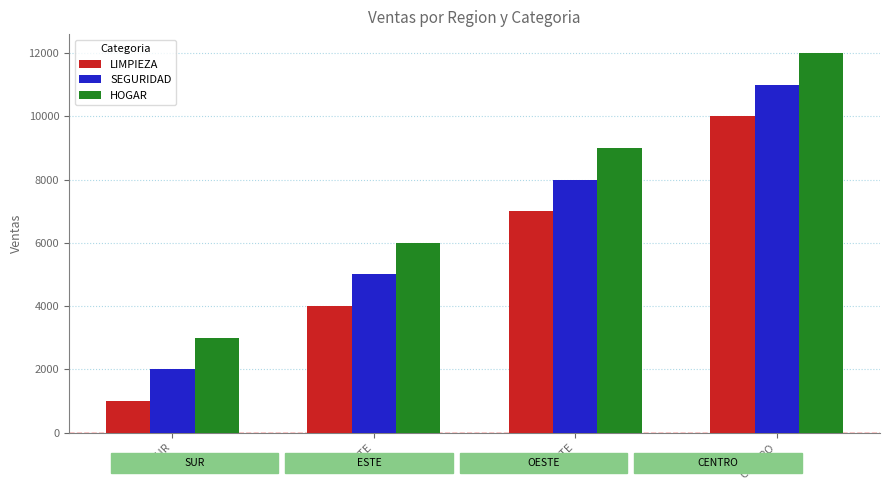

What is the sum of the LIMPIEZA values at ESTE and SUR?

5000